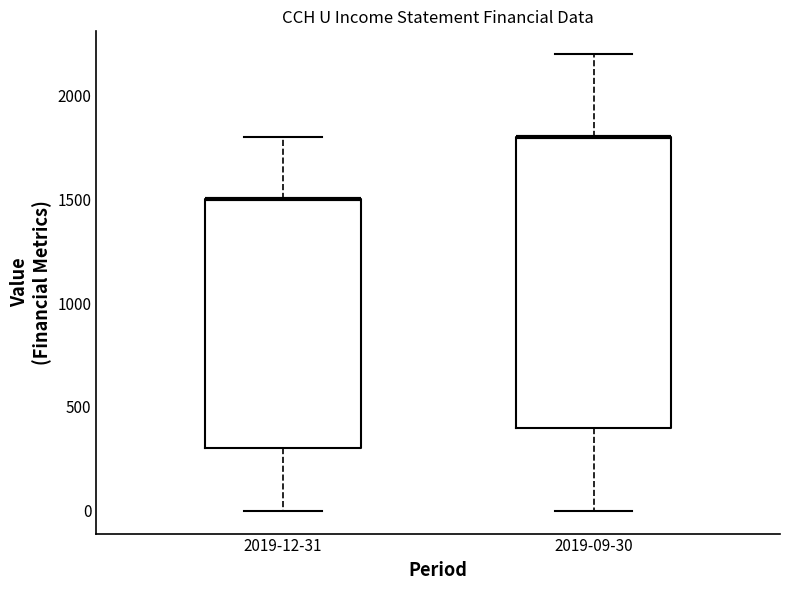

Reading left to right, read every box against the y-axis: the position of its median line, the range the box covers, and the ends of its whiskers. The values are not printed on the chart, so give them approximately, as read against the axis.

2019-12-31: median 1500 (drawn on the box's upper edge), box 300 to 1500, whiskers 0 to 1800
2019-09-30: median 1800 (drawn on the box's upper edge), box 400 to 1800, whiskers 0 to 2200